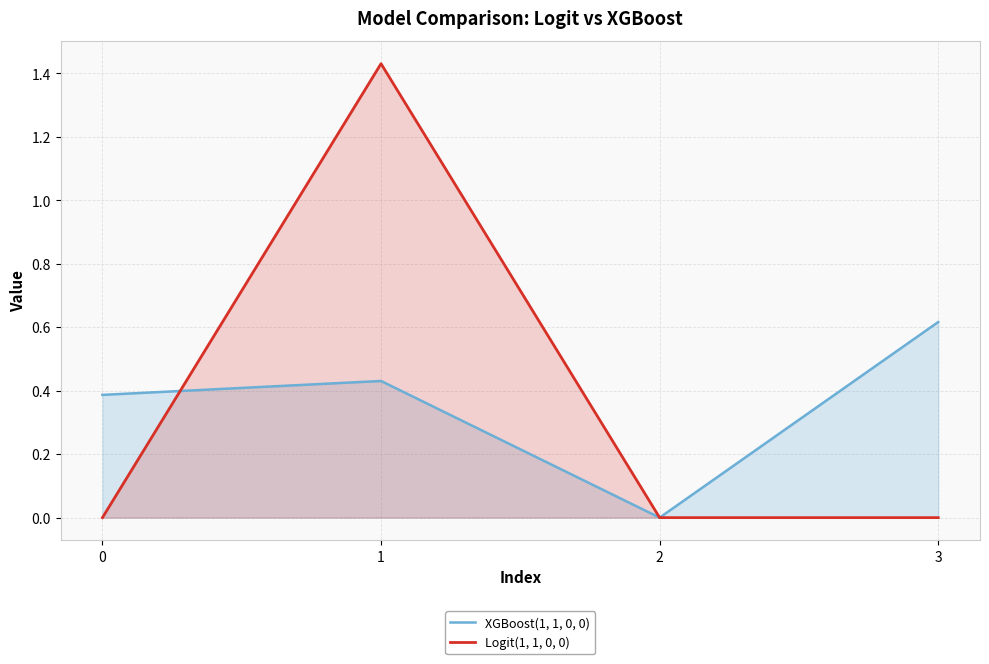

How many interior local valleys does the XGBoost(1, 1, 0, 0) series have?

1